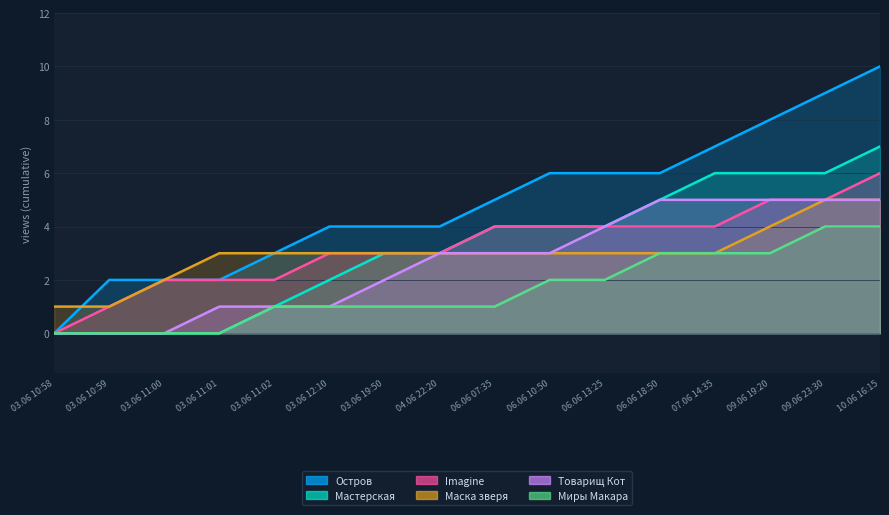

What is the value of the Мастерская point at the 10th from the left?

4